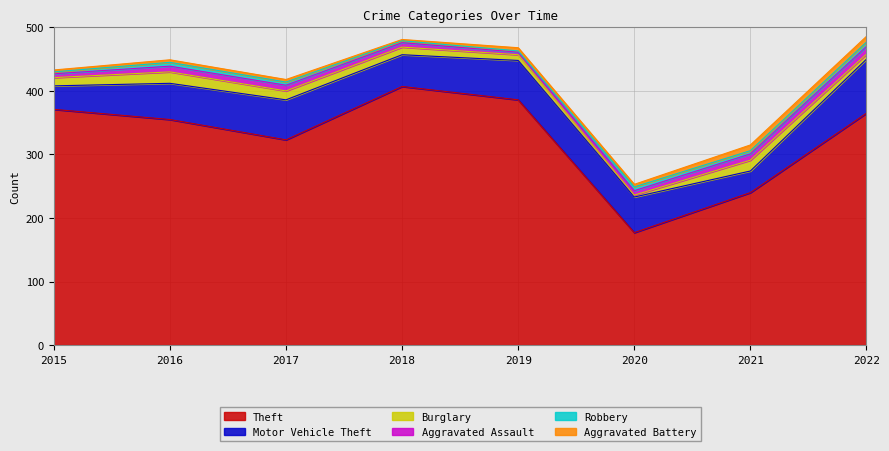

What is the sum of the Motor Vehicle Theft values at 2019 and 2017?

125